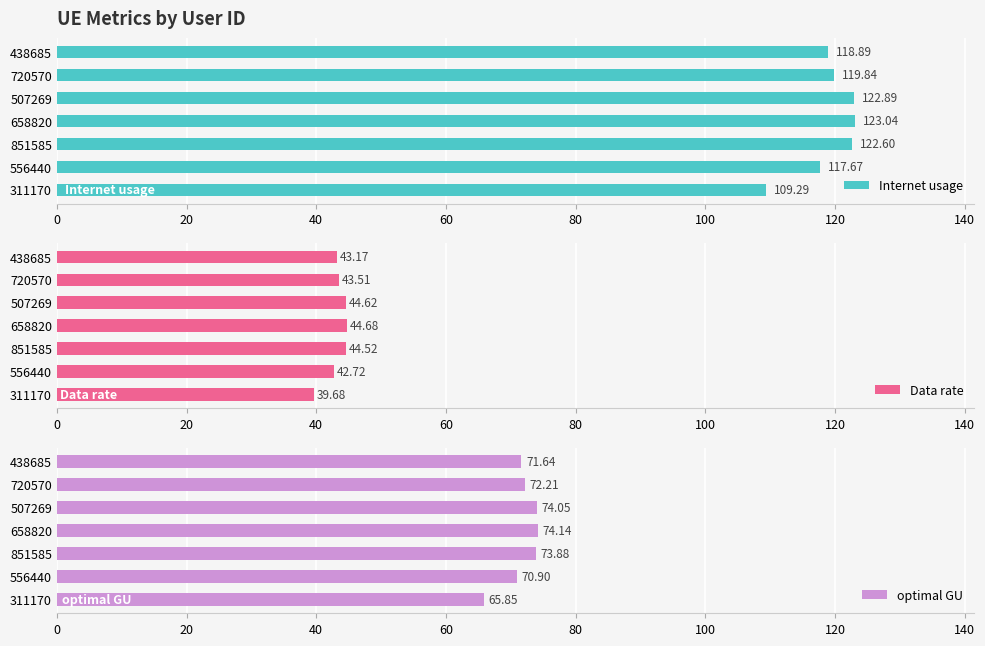

Rank the series at 60 from highest to lowest value.

Internet usage, optimal GU, Data rate